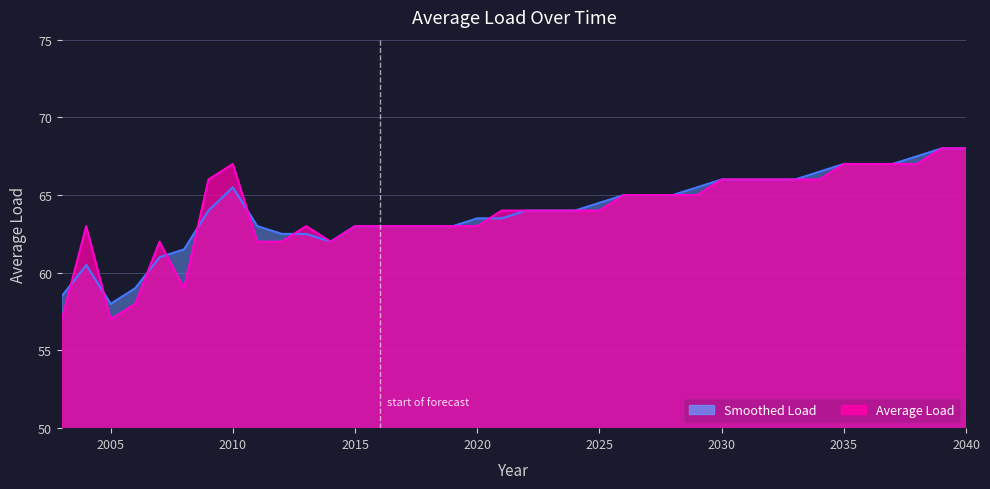

At which label does Average Load first exceed 64?

2009